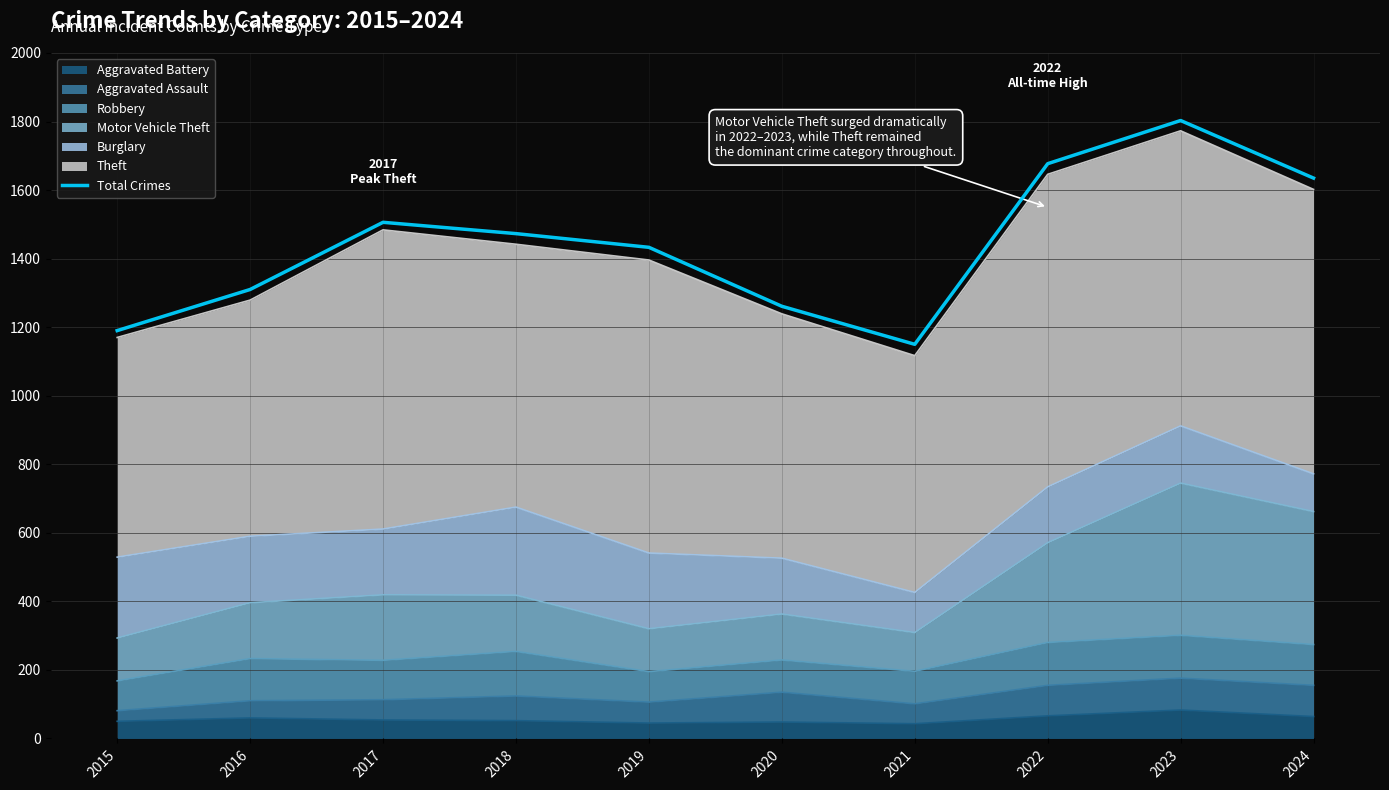

Is it true that the value at 2021 is 1150?

True